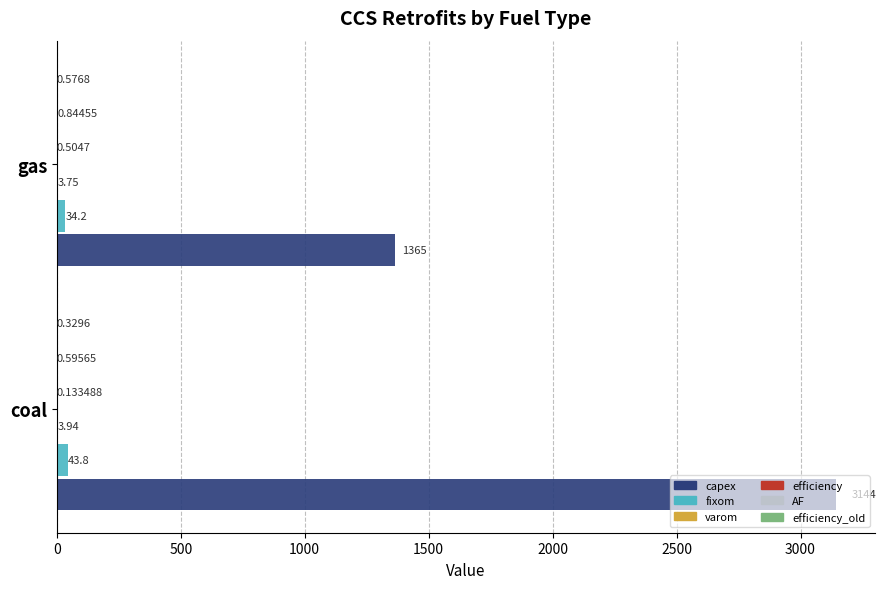

What is the total value across all series at gas?

1404.9